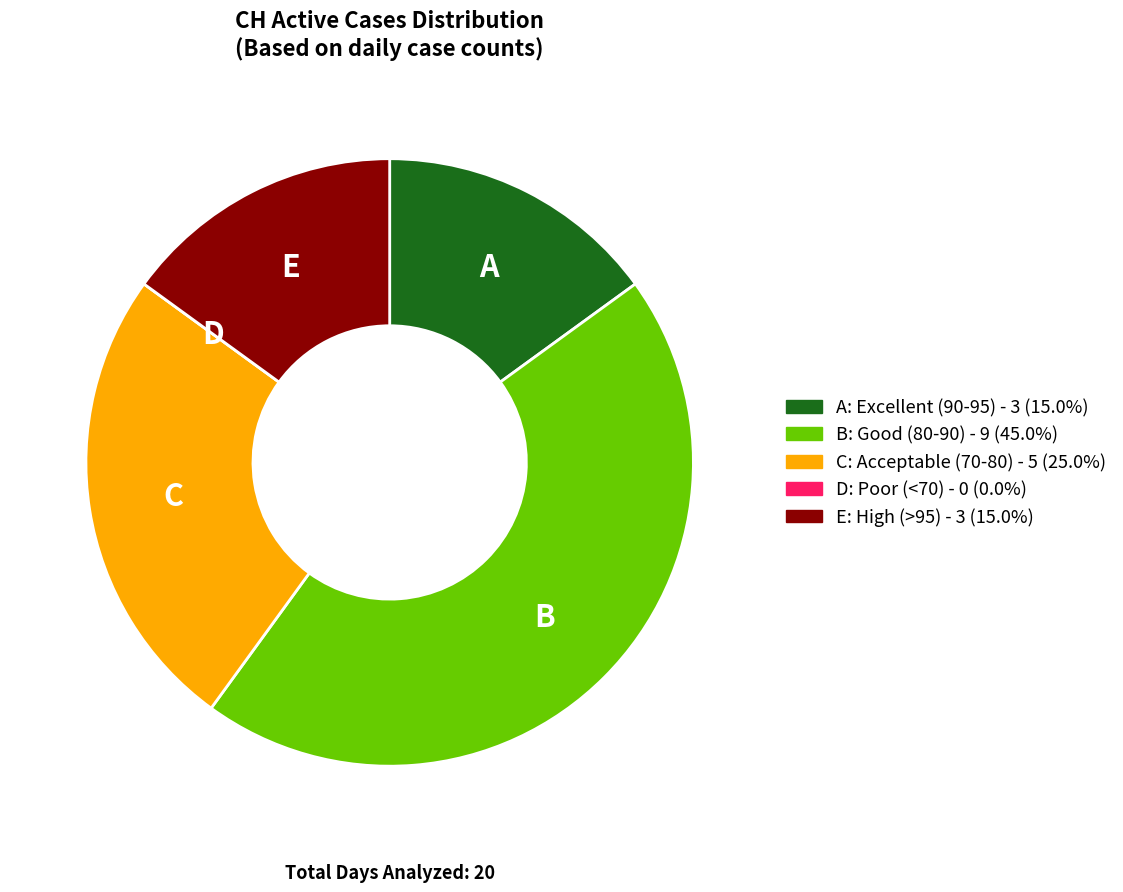

What is the largest slice in the pie chart?

B